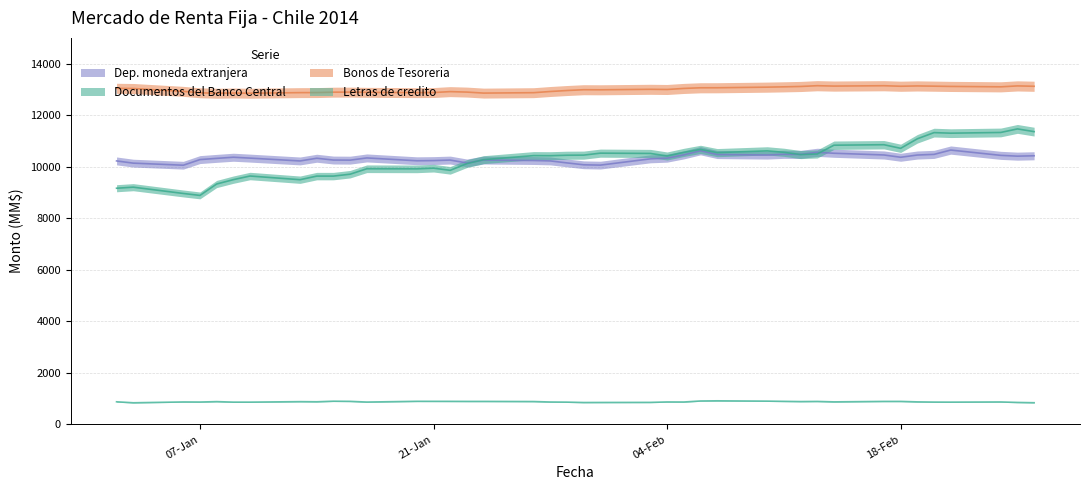

What value does the Letras de credito series have at 06-01-2014, to the nearest 5?

870